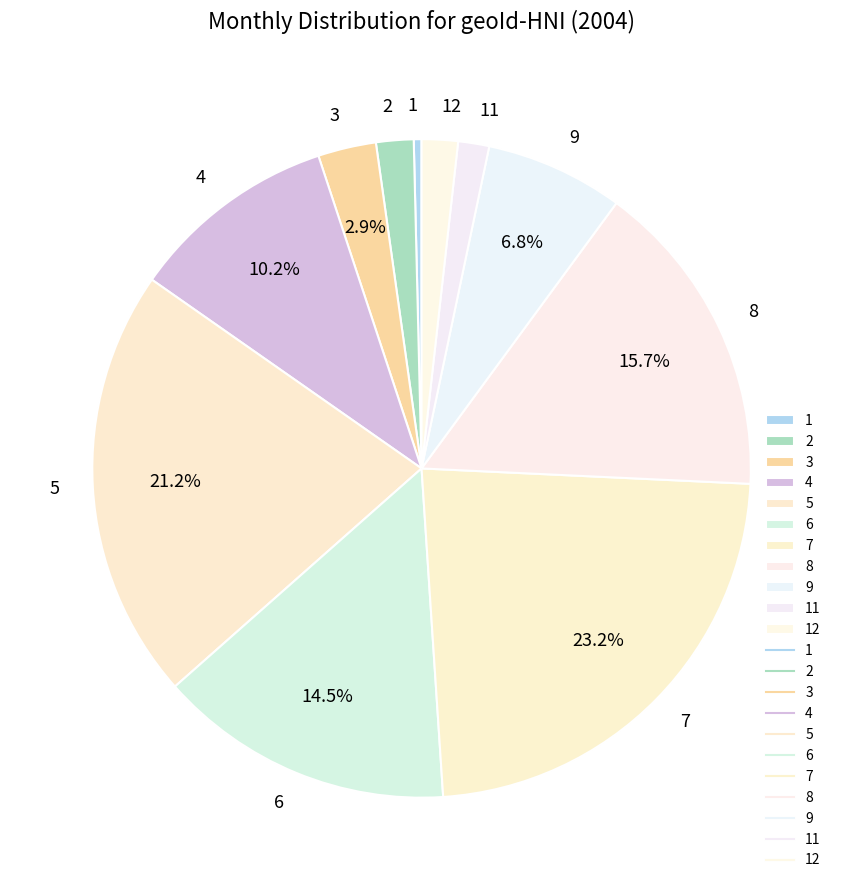

Approximately how many times larger is the value at 11 compared to 1?

4.0